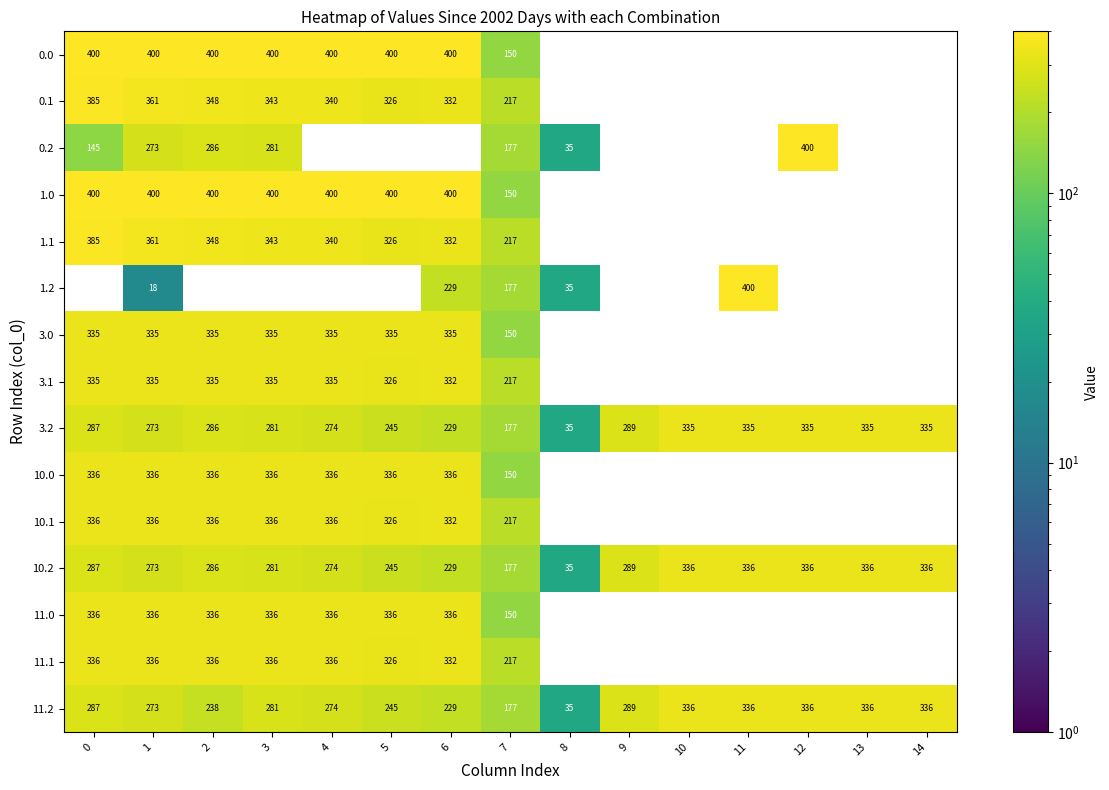

The value of 1.1 at 1 is 214. True or false?

False